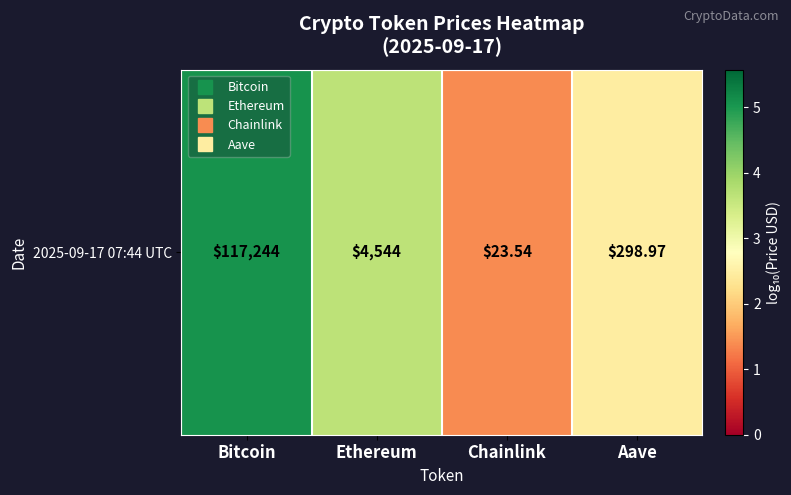

Which label corresponds to the largest value in the chart?

Bitcoin